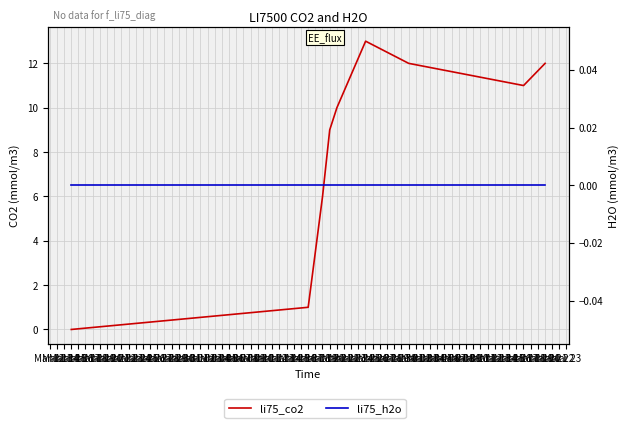

True or false: li75_co2 and li75_h2o intersect in this chart.

False